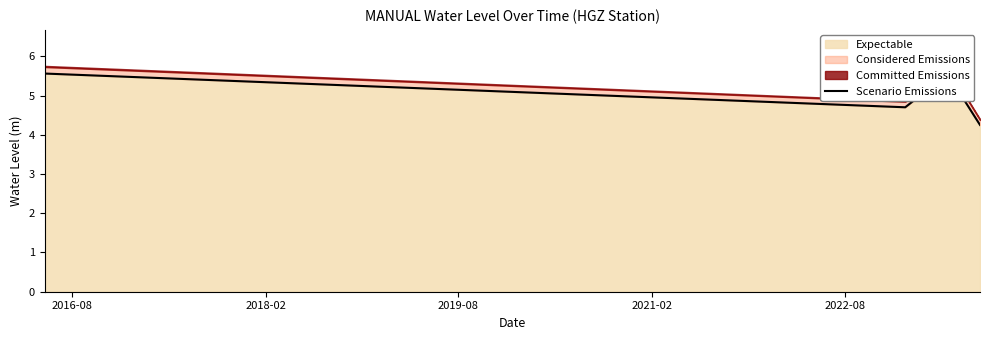

In Expectable, how many points are lower than both neighbors (excluding endpoints)?

1